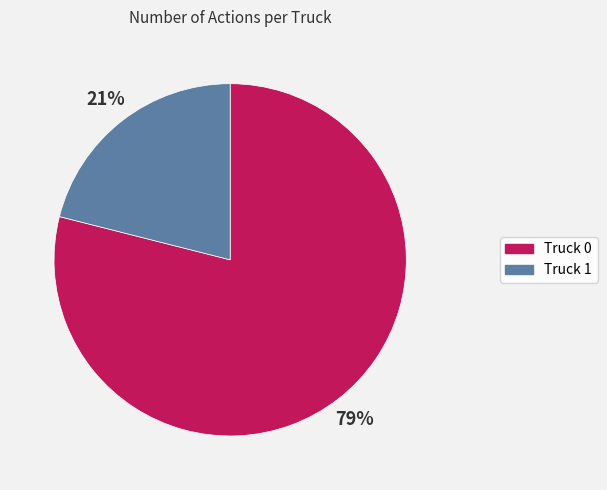

Which slice represents more than half of the pie?

Truck 0